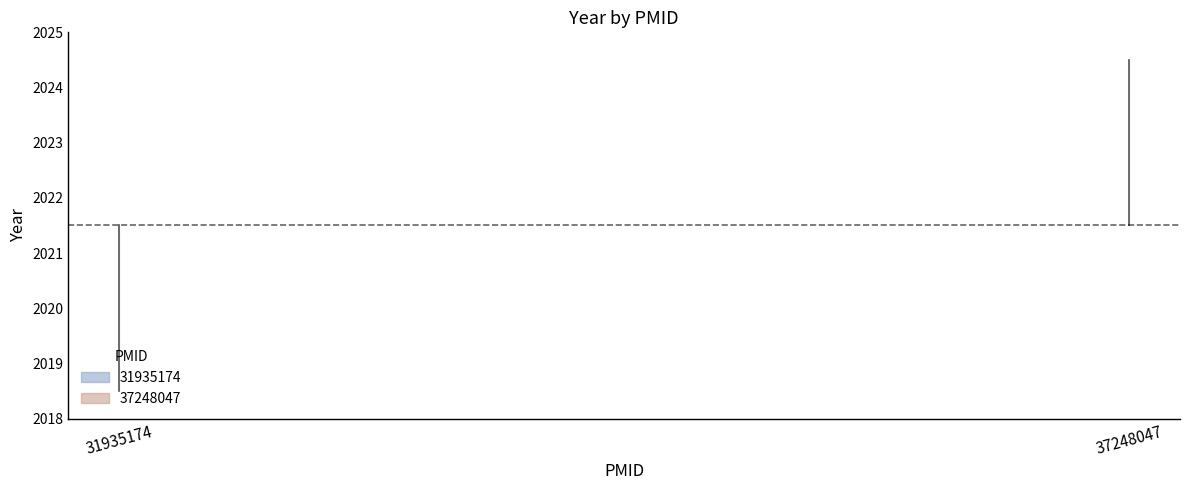

Where is 31935174 nearest to the value 2020?

31935174